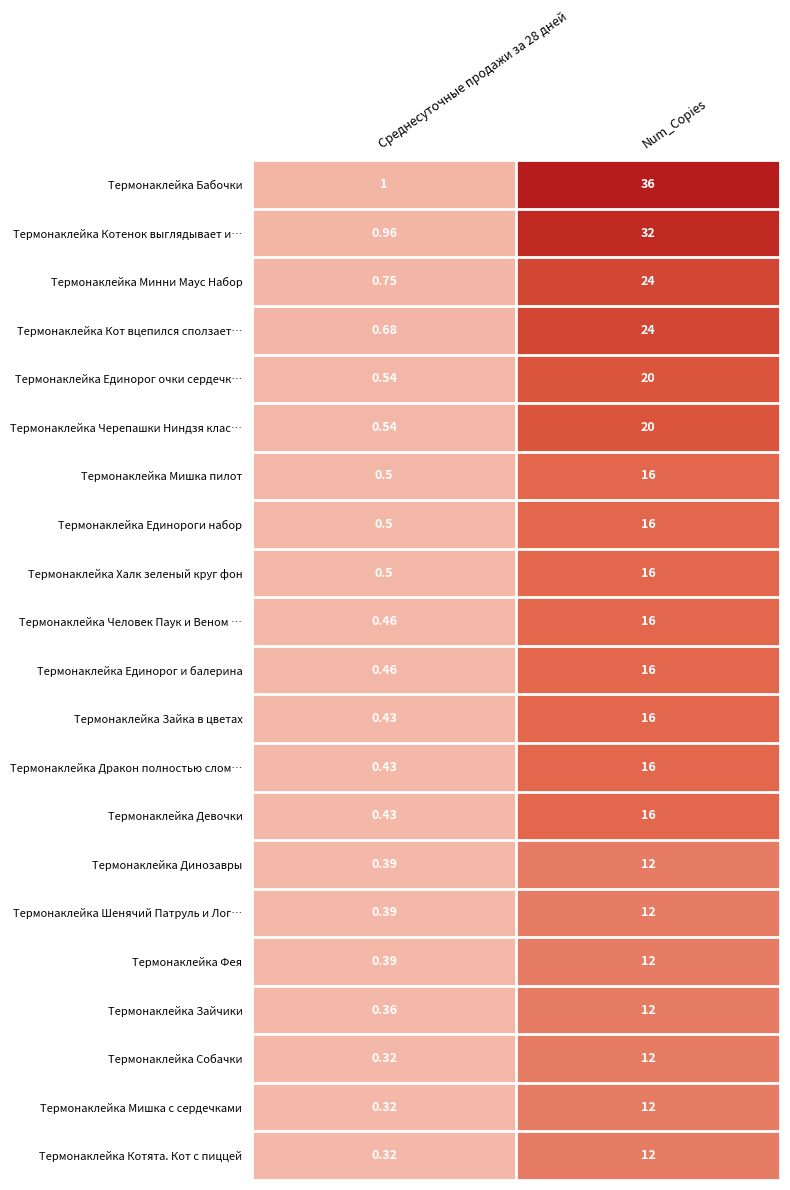

At which category is the sum across all series the highest?

Num_Copies